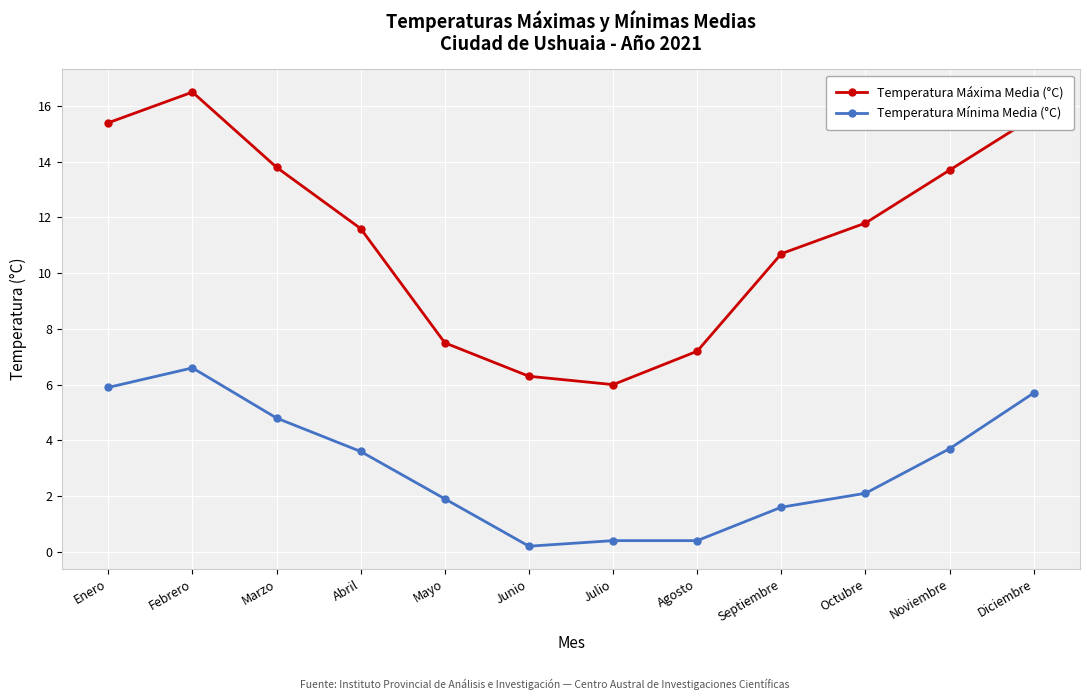

What is the maximum value for Temperatura Mínima Media (°C)?

6.6